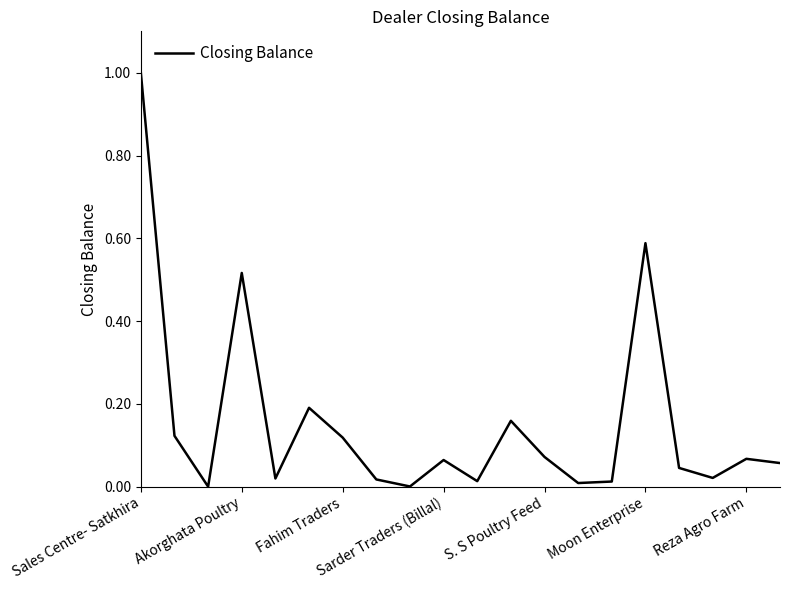

What is the difference between the maximum and minimum values?

1.0